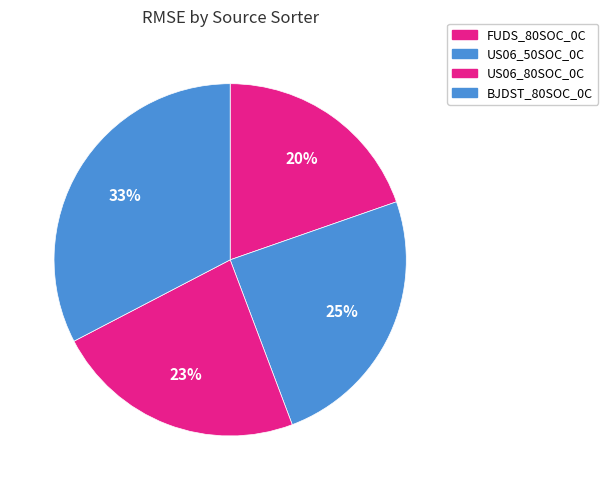

Count the number of slices in the pie.

4